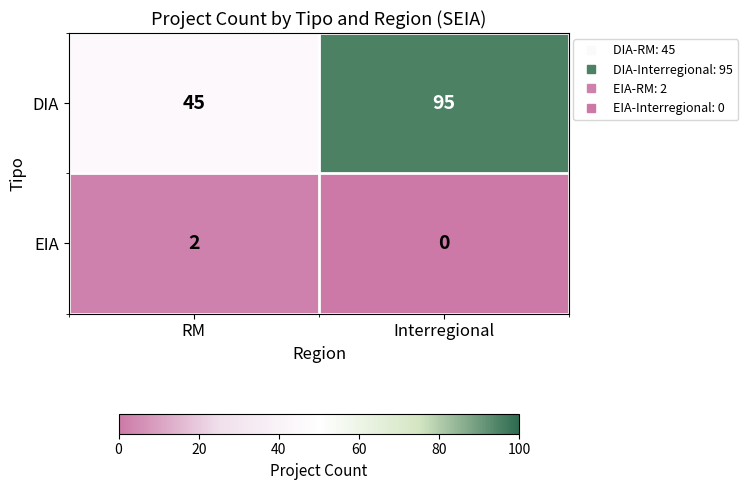

How many data points does each series have?

2